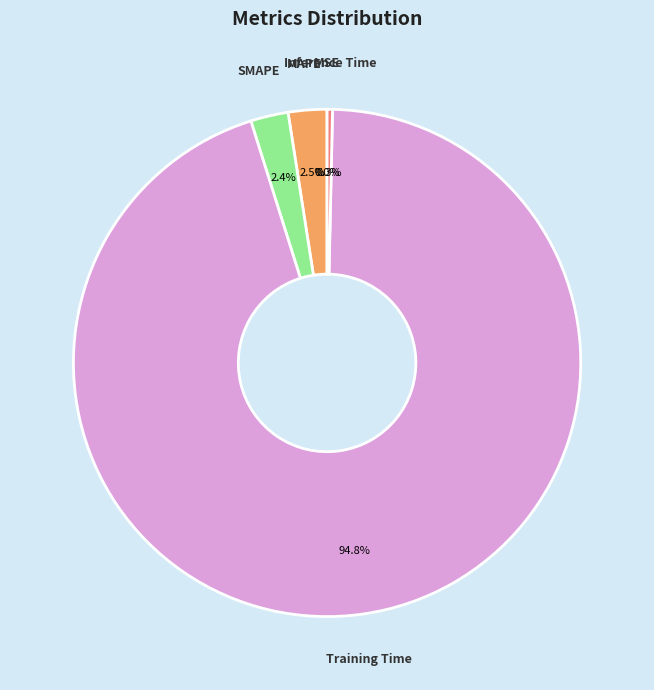

What percentage is the Training Time slice, to the nearest percent?

95%